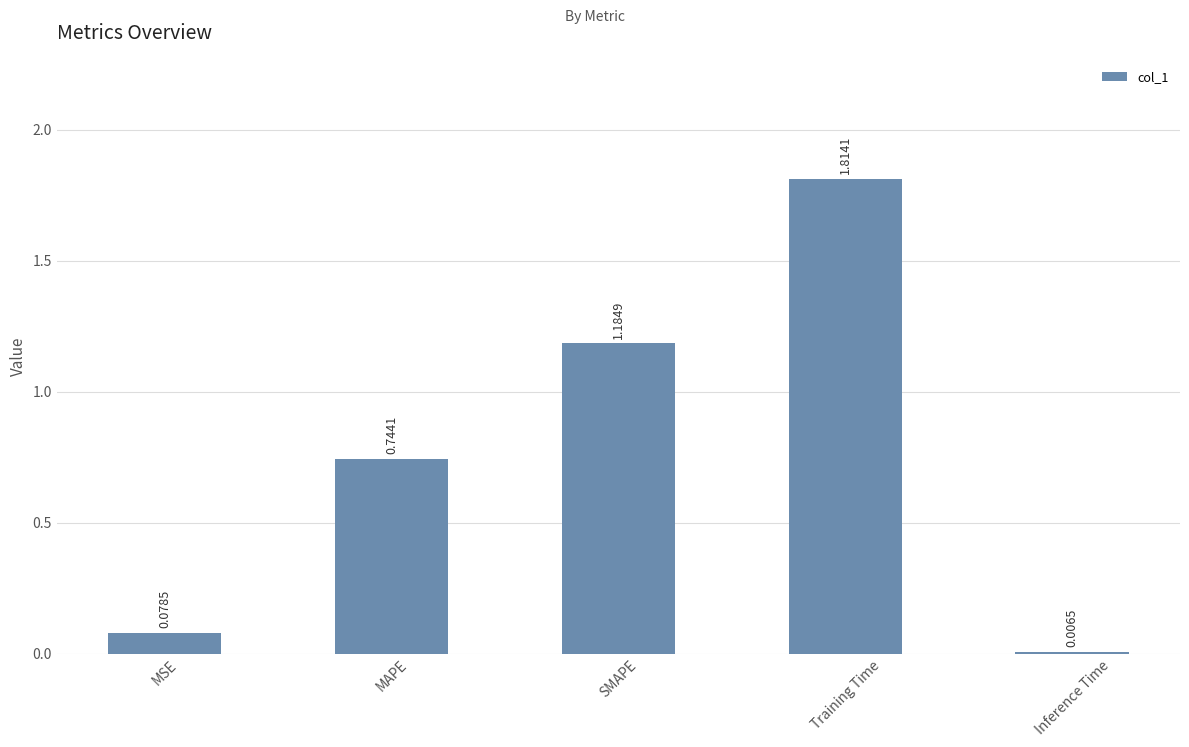

Are the bars horizontal?

No